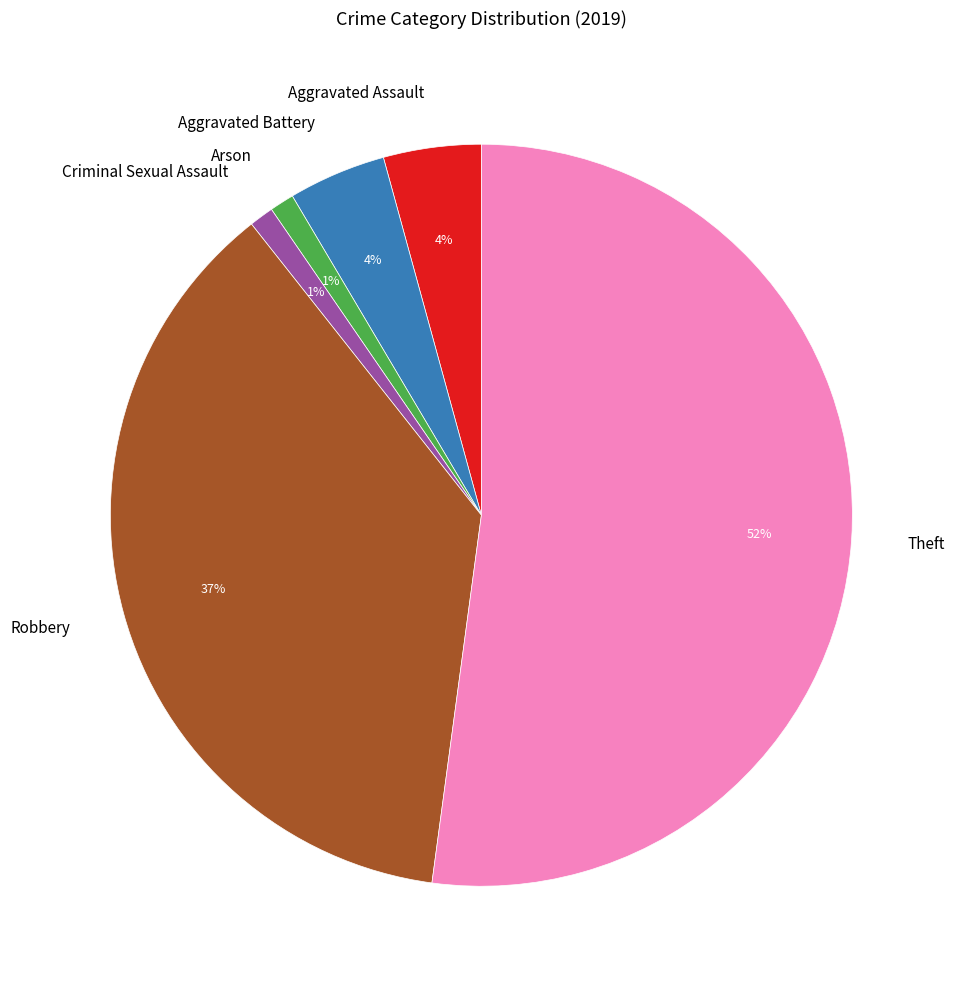

To the nearest percent, what percentage of the pie is Criminal Sexual Assault?

1%